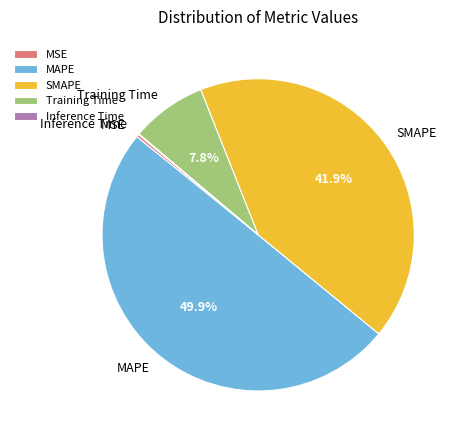

Between Training Time and MSE, which is larger?

Training Time